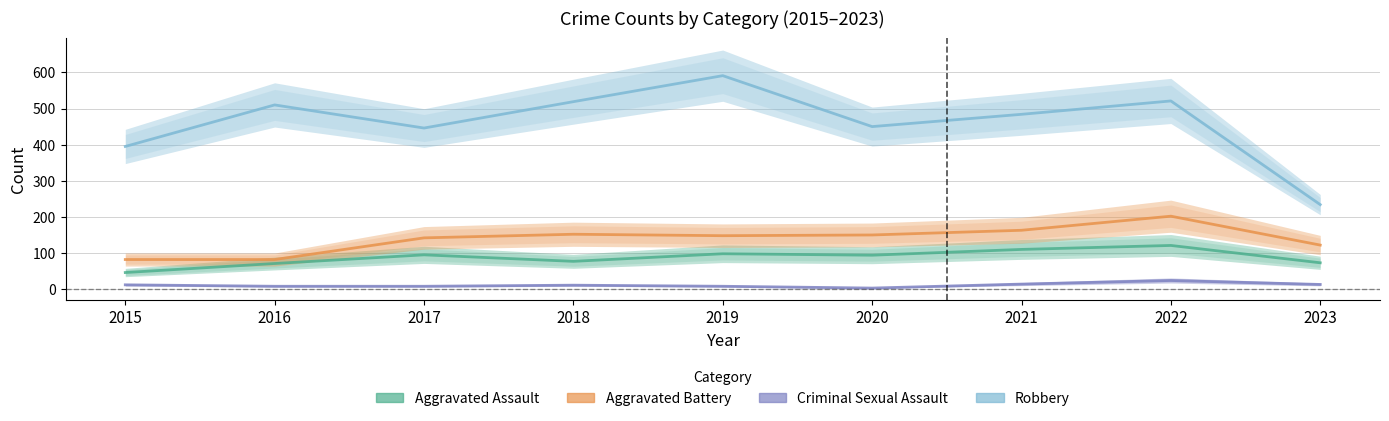

How many interior local peaks does the Robbery series have?

3